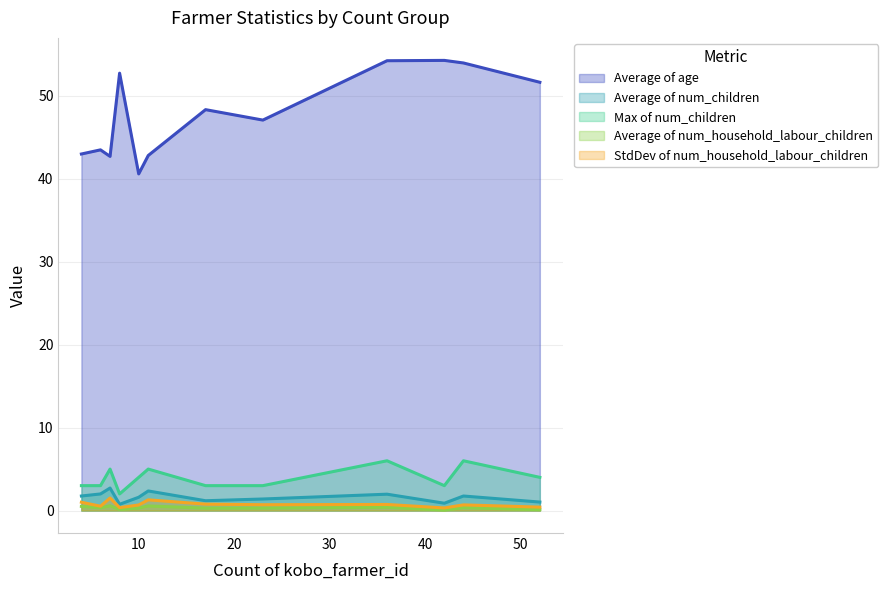

How many lines are shown in the chart?

5